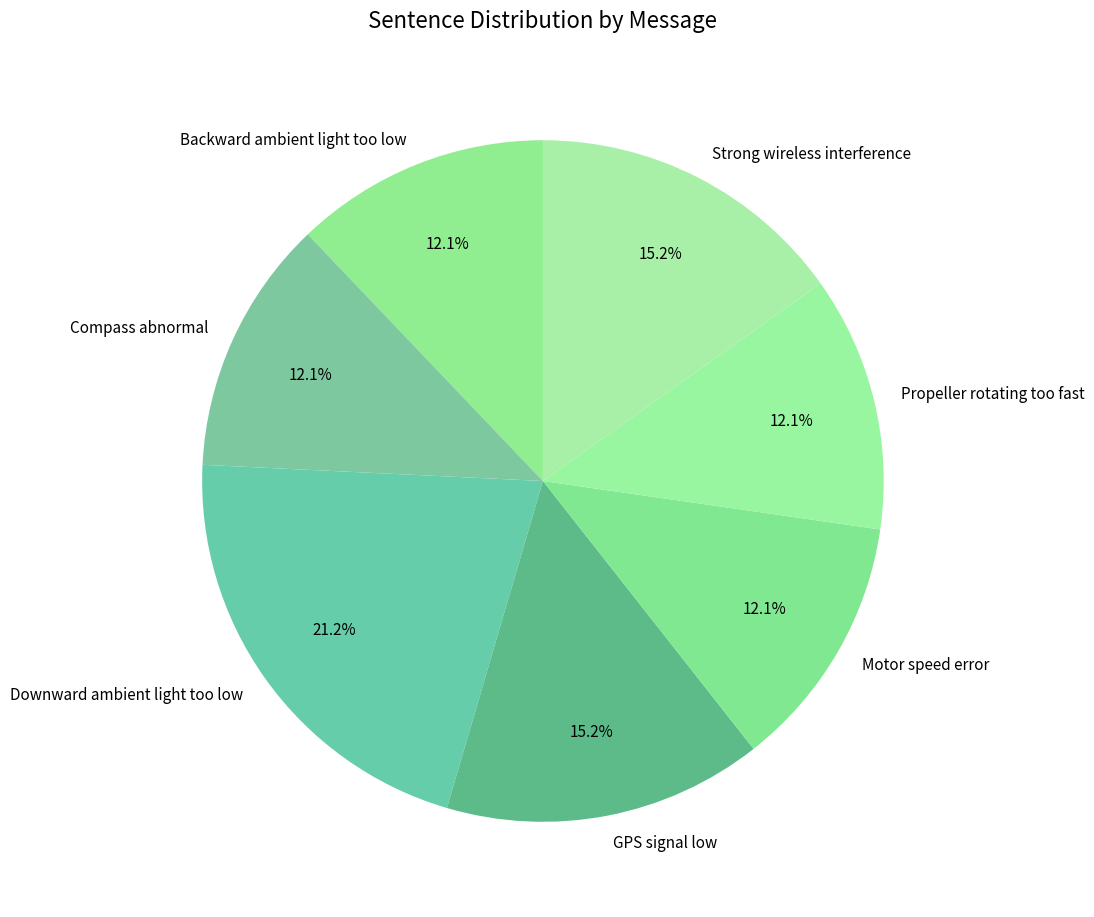

What is the total percentage of Compass abnormal and GPS signal low?

27.3%